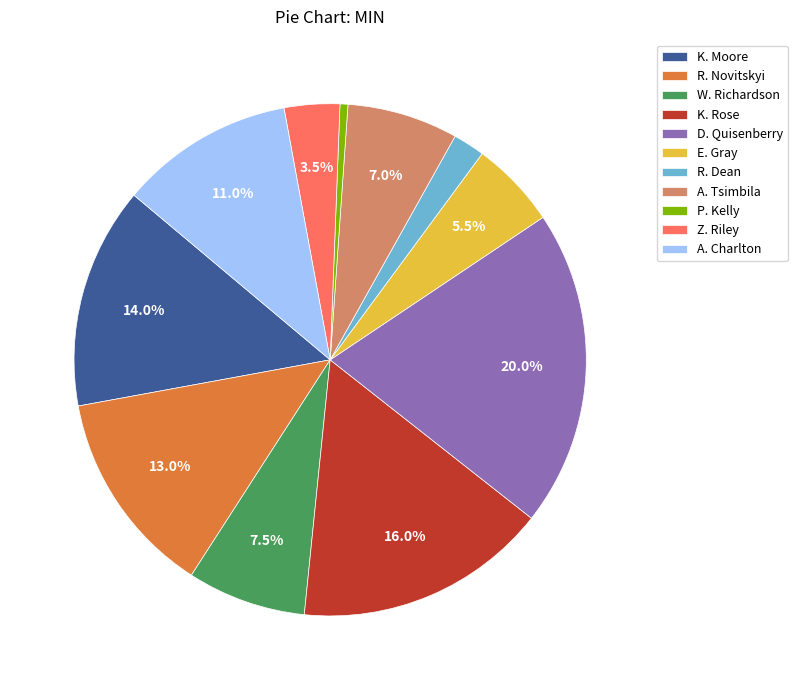

To the nearest percent, what is the average slice percentage?

9%